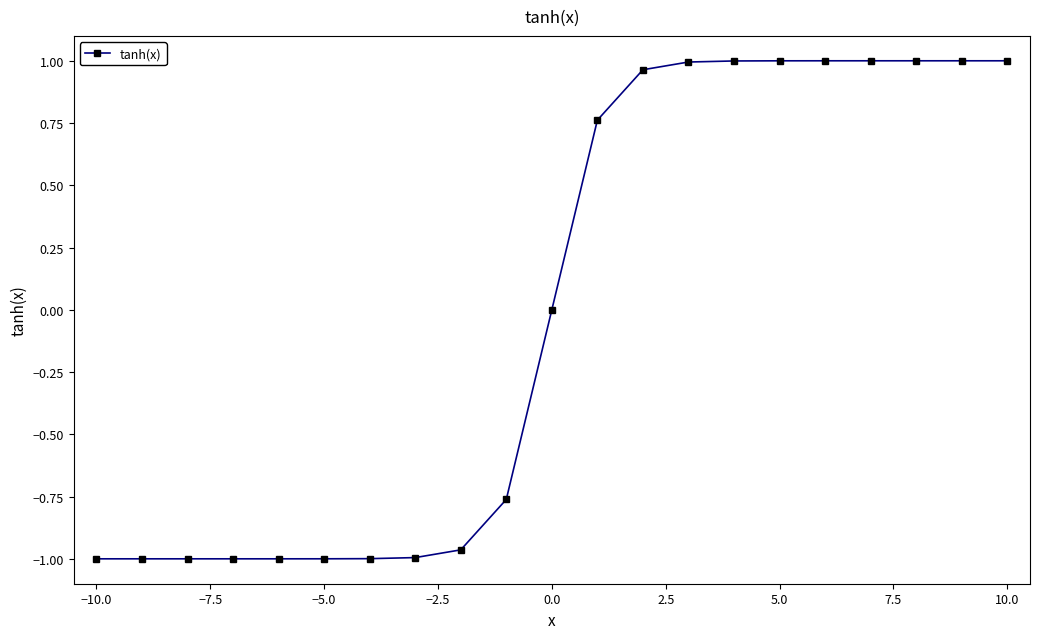

Is this an area chart (filled region under the line)?

No